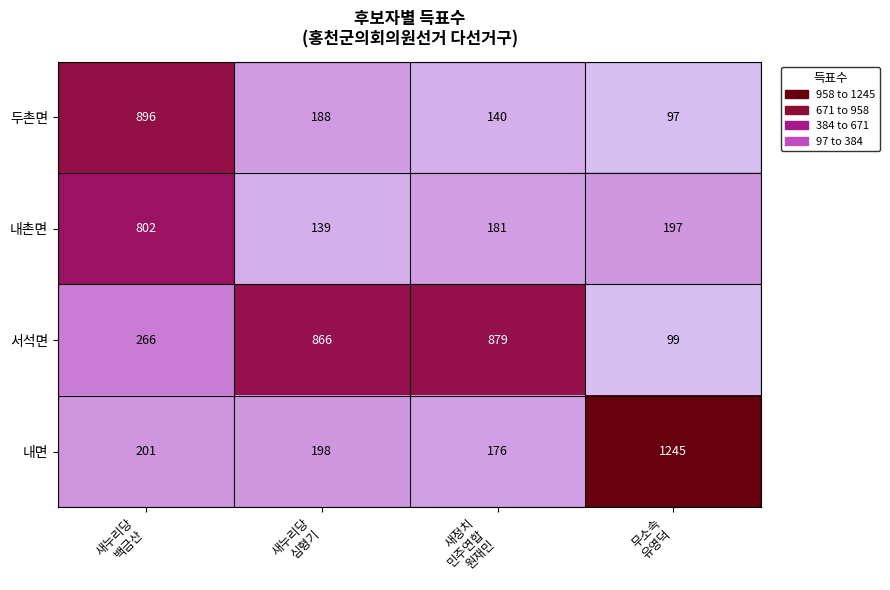

List the series in order of their peak value, lowest first.

내촌면, 서석면, 두촌면, 내면